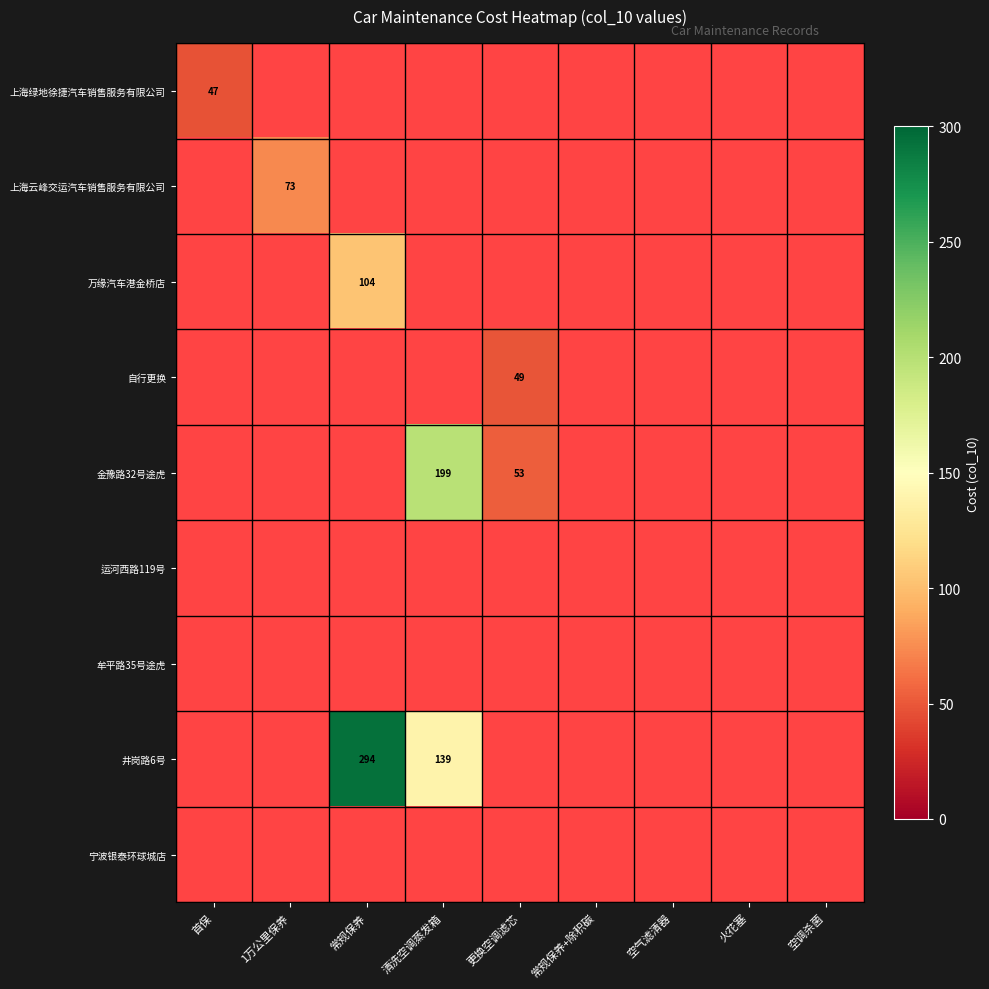

At which label does 上海云峰交运汽车销售服务有限公司 reach its peak?

首保